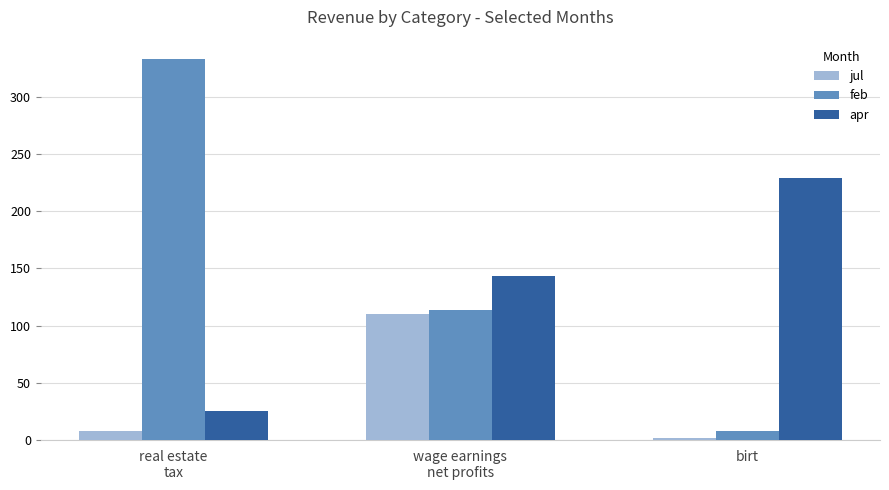

Is it true that apr equals 339.2 at birt?

False